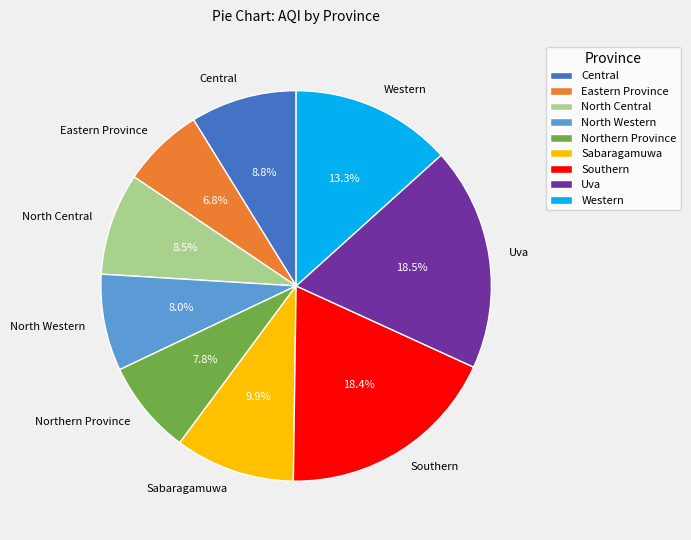

The Central slice represents 9% of the pie. True or false?

True